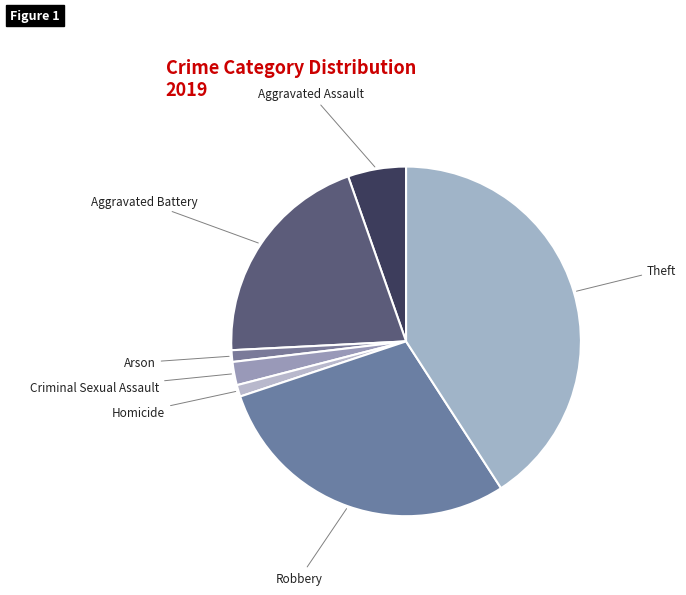

To the nearest percent, what is the average slice percentage?

14%